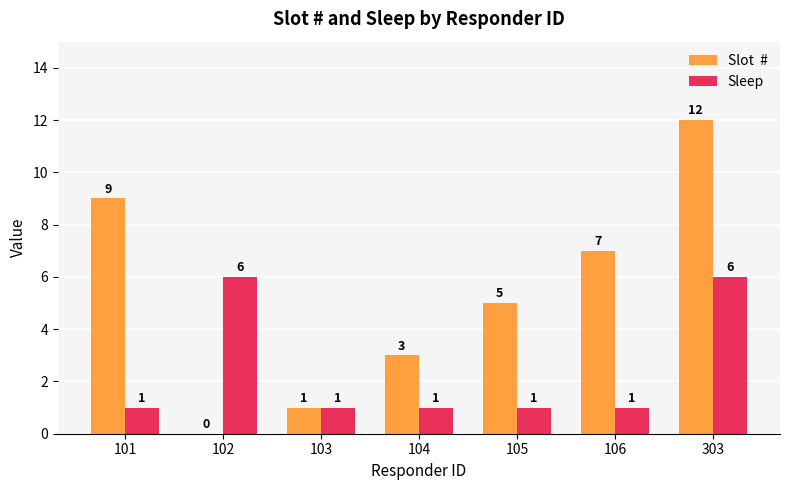

What is the total value across all series at 103?

2